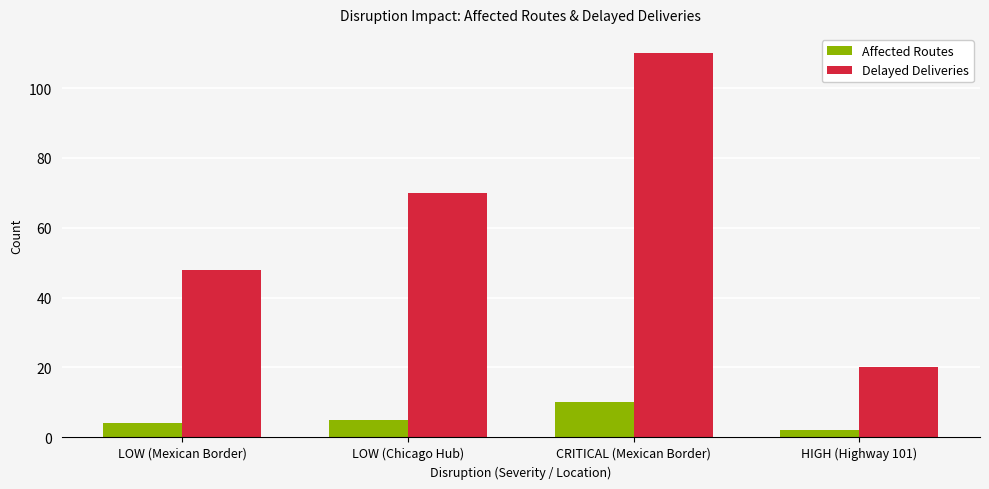

What is the value of the Affected Routes bar at the 3rd from the left?

10